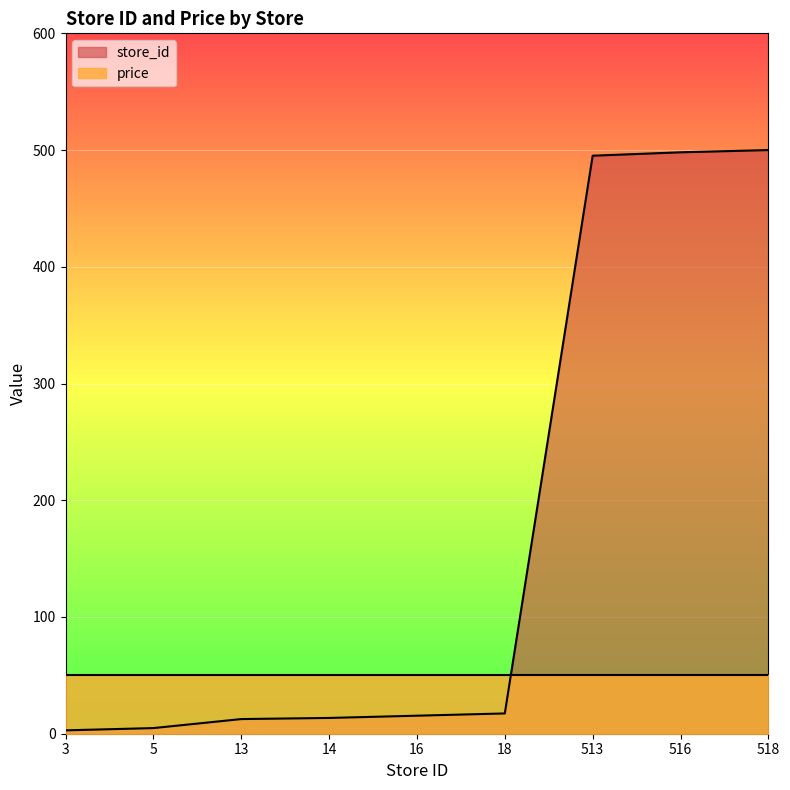

The chart shows a value of 498.1 at 516. True or false?

True